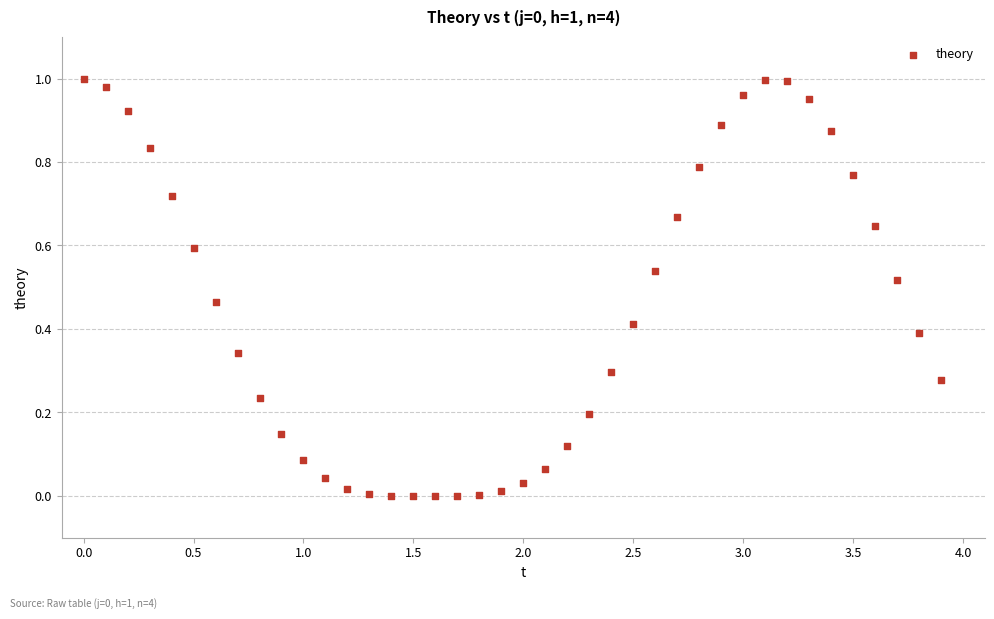

What is the range of X values (max minus min)?

3.9